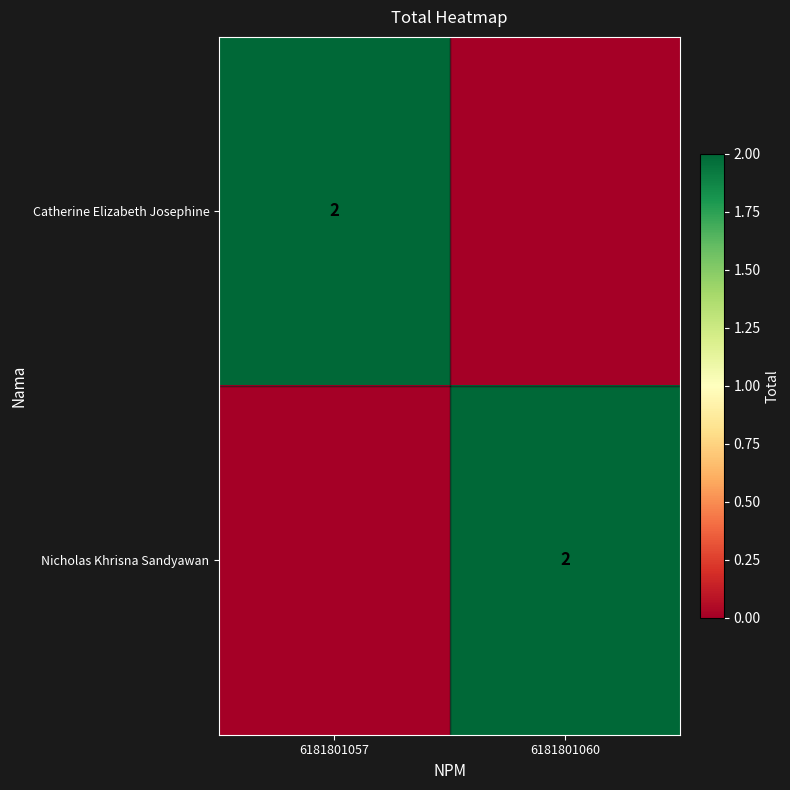

The Nicholas Khrisna Sandyawan series shows 3 at 6181801060. True or false?

False